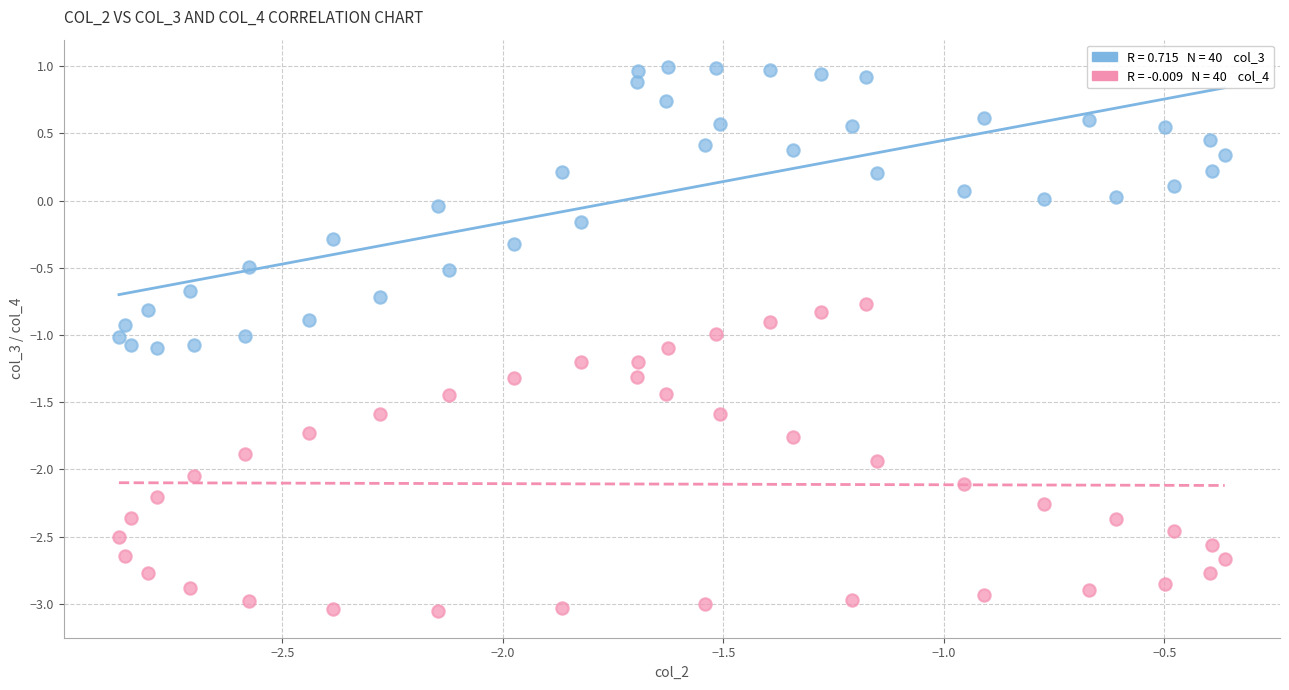

Across all data points, what is the range of Y values (max minus min)?

4.0